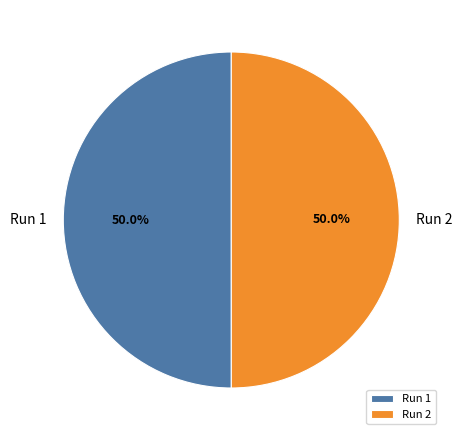

Combined, do Run 1 and Run 2 account for over 50%?

Yes